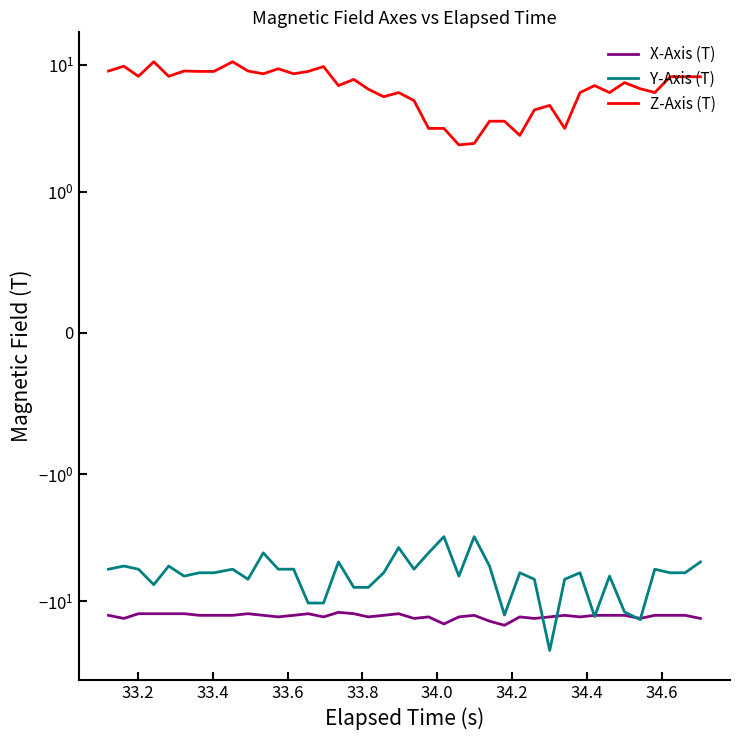

True or false: X-Axis (T) and Z-Axis (T) intersect in this chart.

False